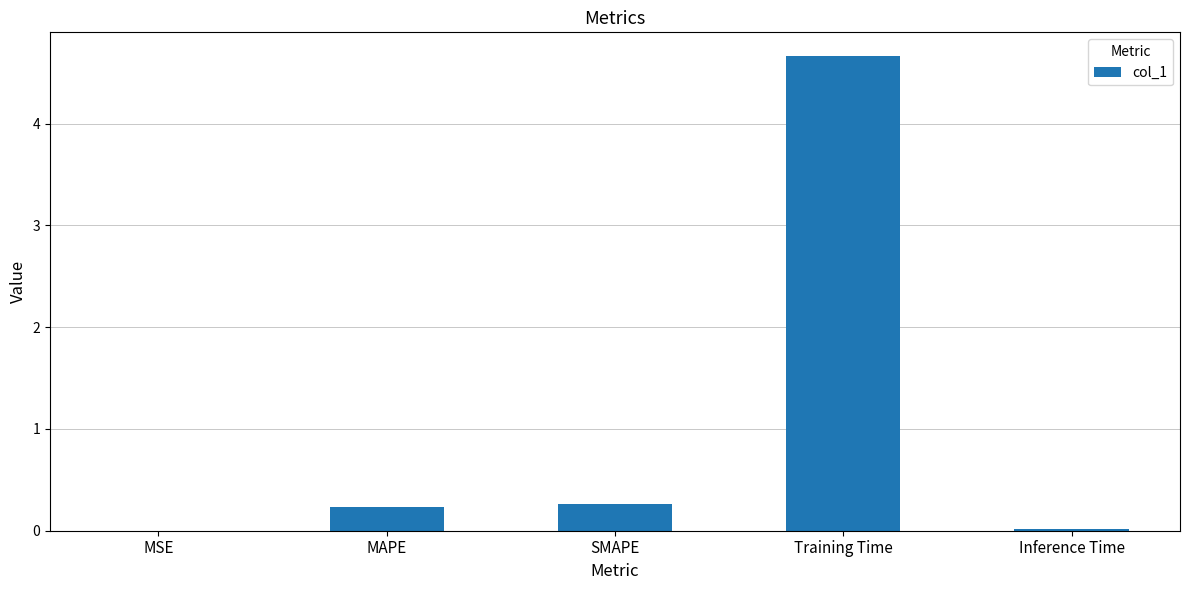

What is the sum of the values at SMAPE and MAPE?

0.5